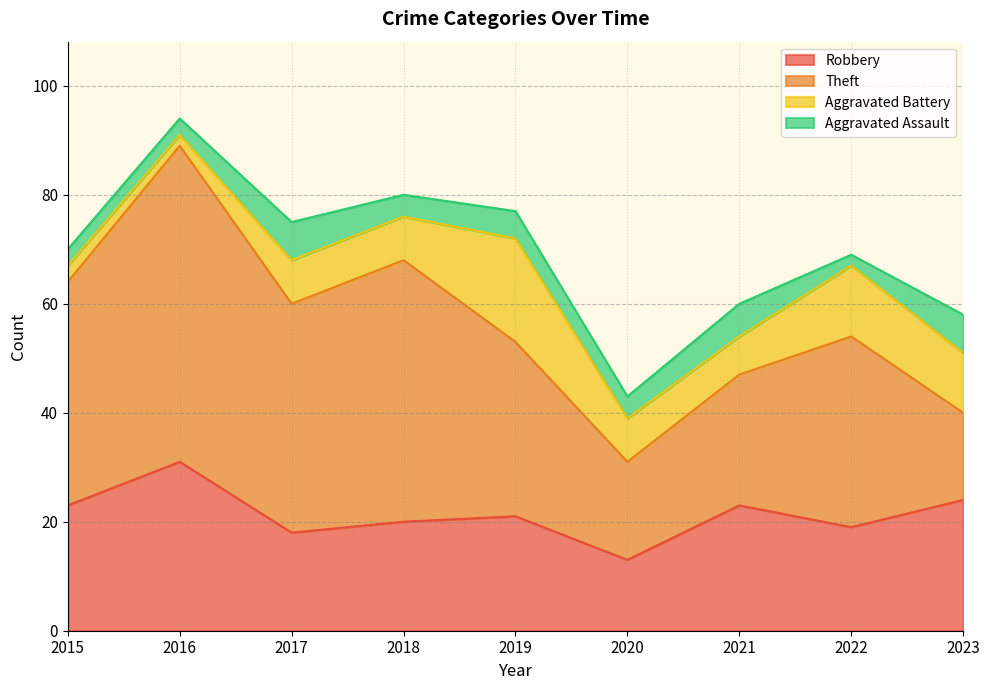

Is the value of Robbery at 2023 greater than the value of Theft at 2022?

No